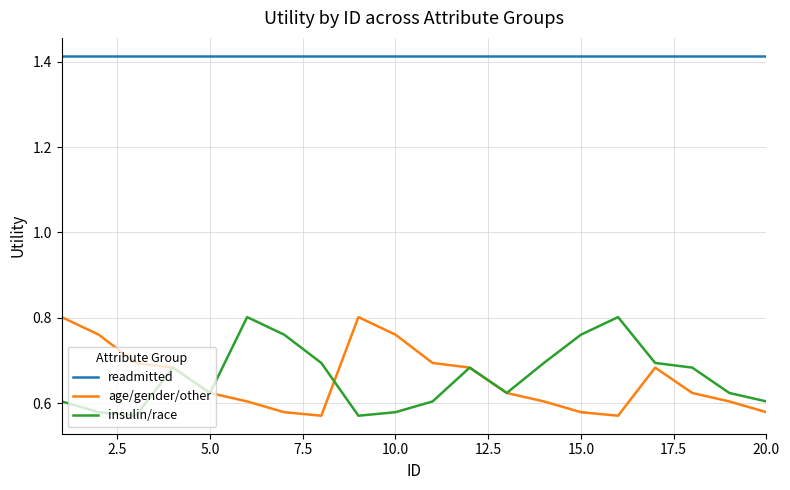

True or false: insulin/race and readmitted cross at least once.

False